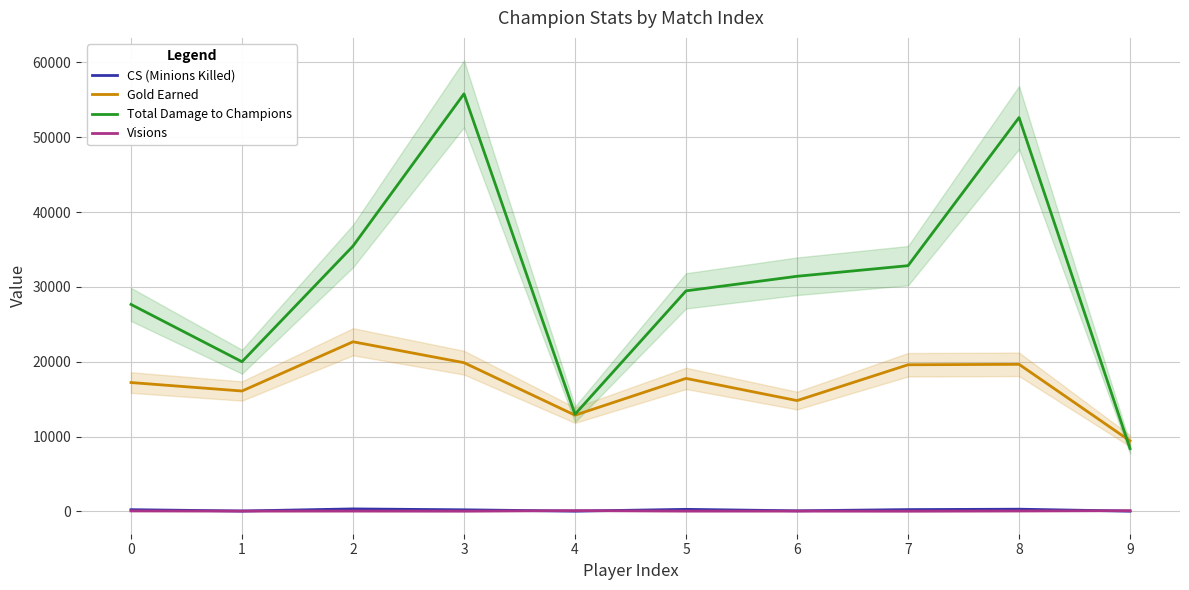

Which label corresponds to the largest value in the chart?

3